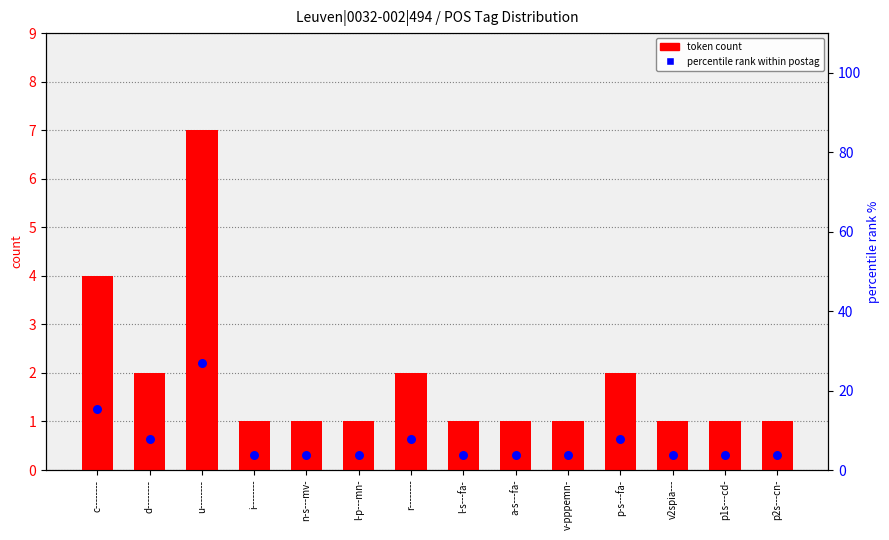

At which category is the sum across all series the highest?

u--------